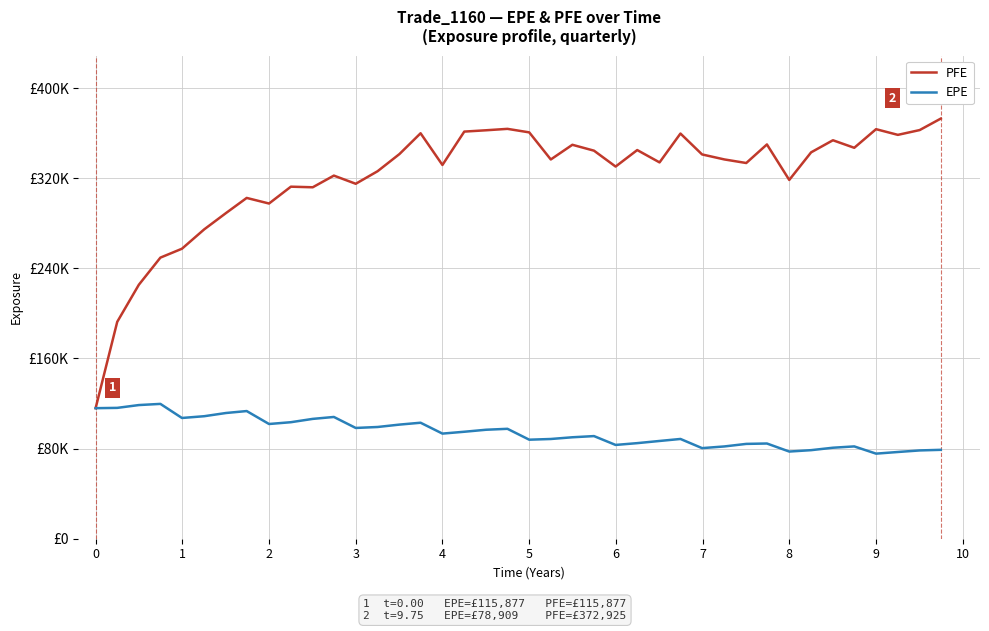

True or false: EPE and PFE cross at least once.

False